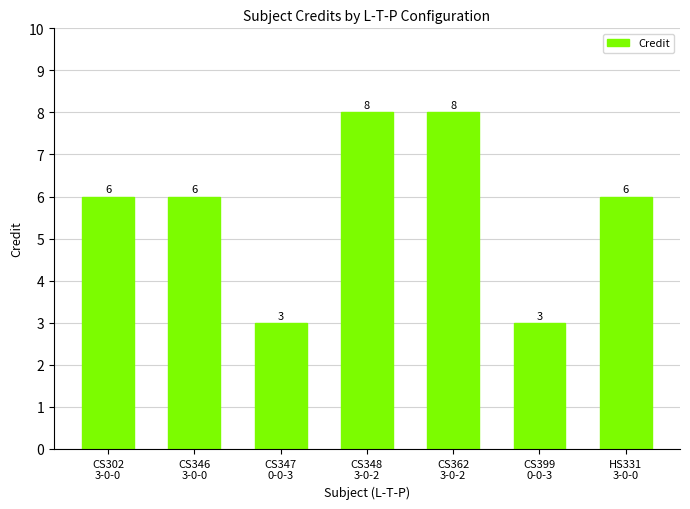

How many values are below 6?

2